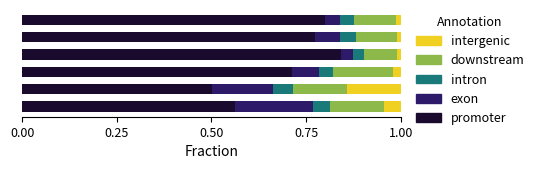

Which series has the widest spread of values?

promoter